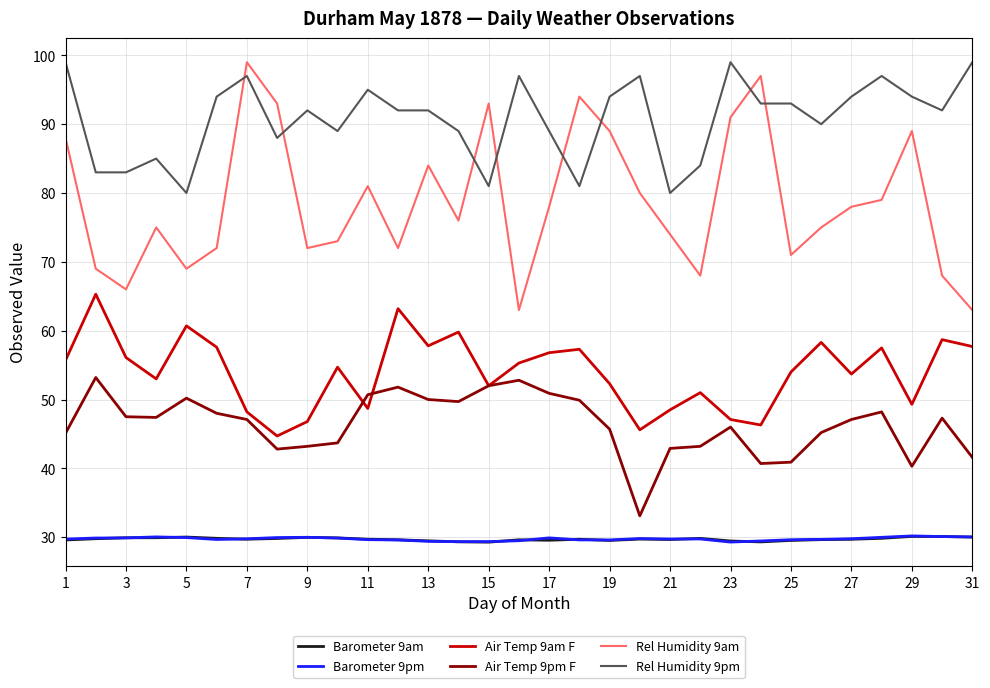

What is the highest value of the Barometer 9pm series?

30.2